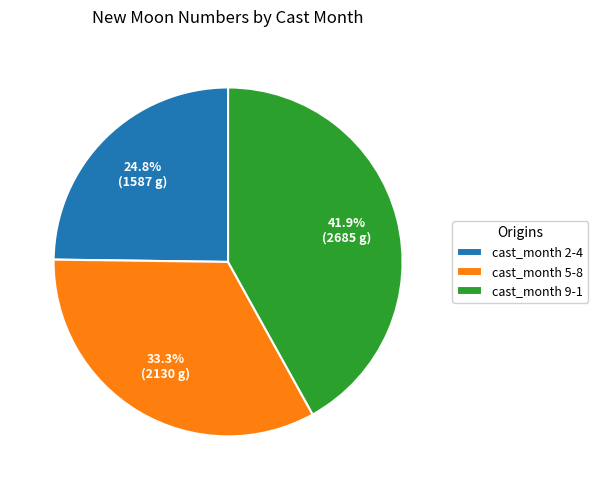

Rank the categories by value from lowest to highest.

cast_month 2-4, cast_month 5-8, cast_month 9-1